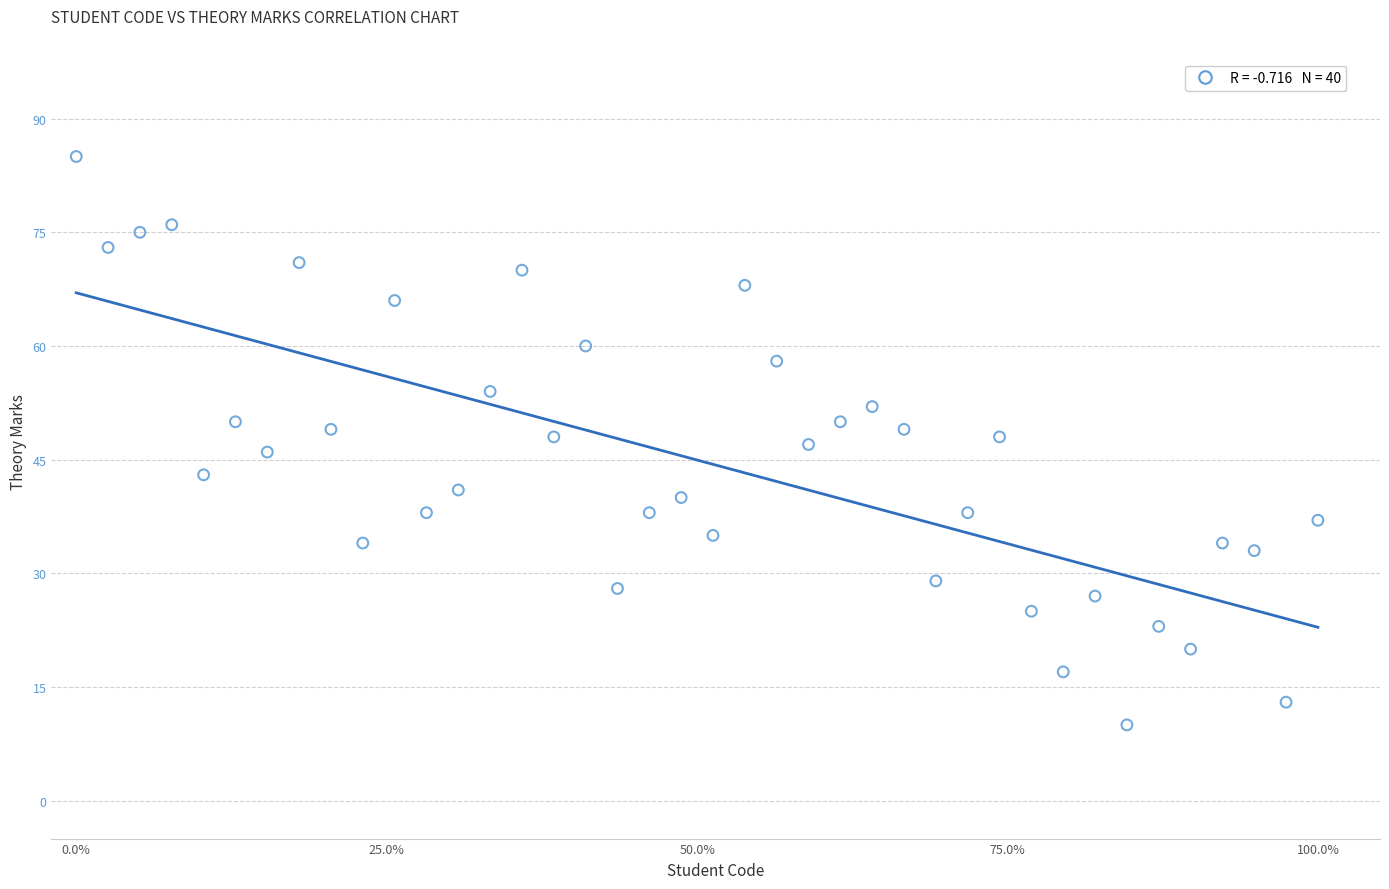

What is the range of Y values (max minus min)?

75